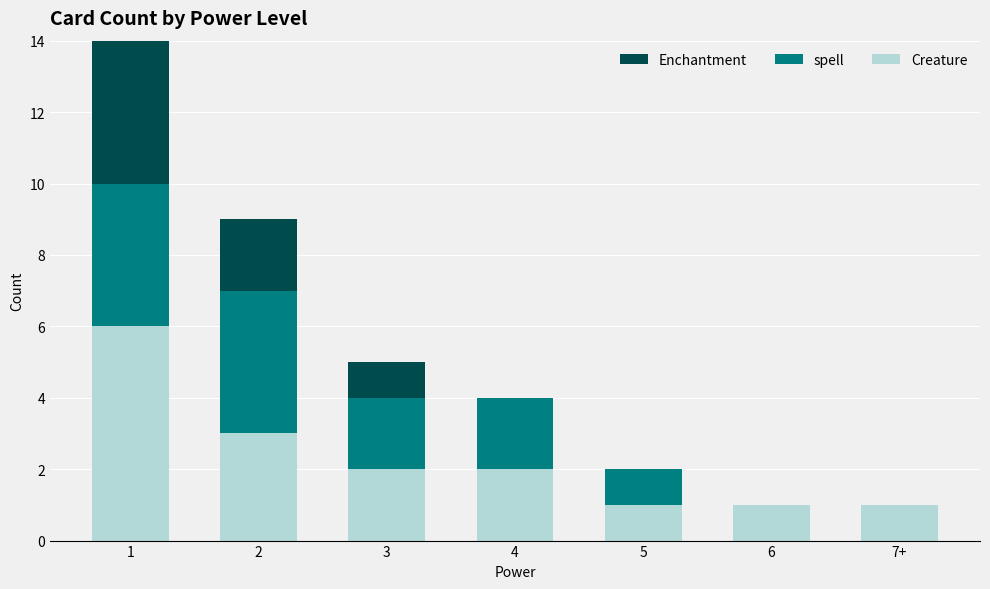

The Creature series shows 1 at 7+. True or false?

True